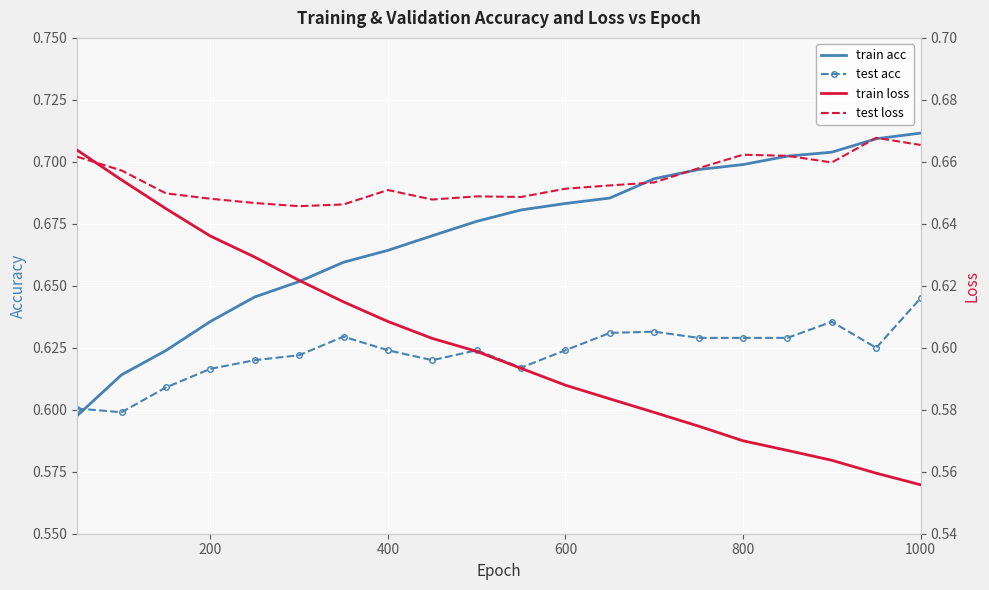

True or false: train loss has more than 0 points higher than both neighbors.

False